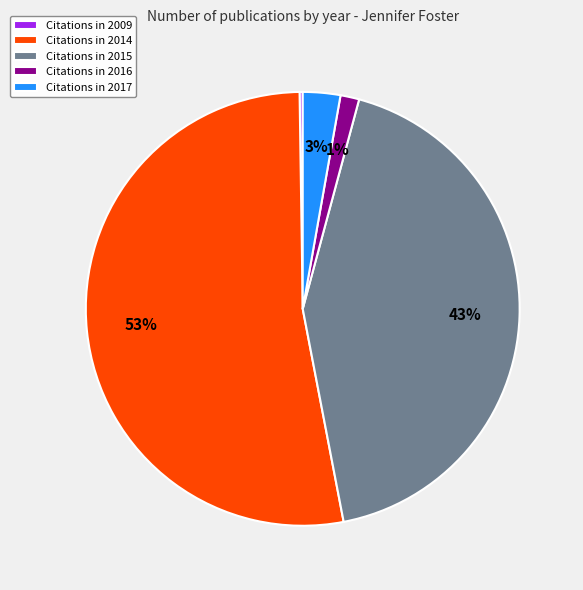

What is the largest slice in the pie chart?

Citations in 2014